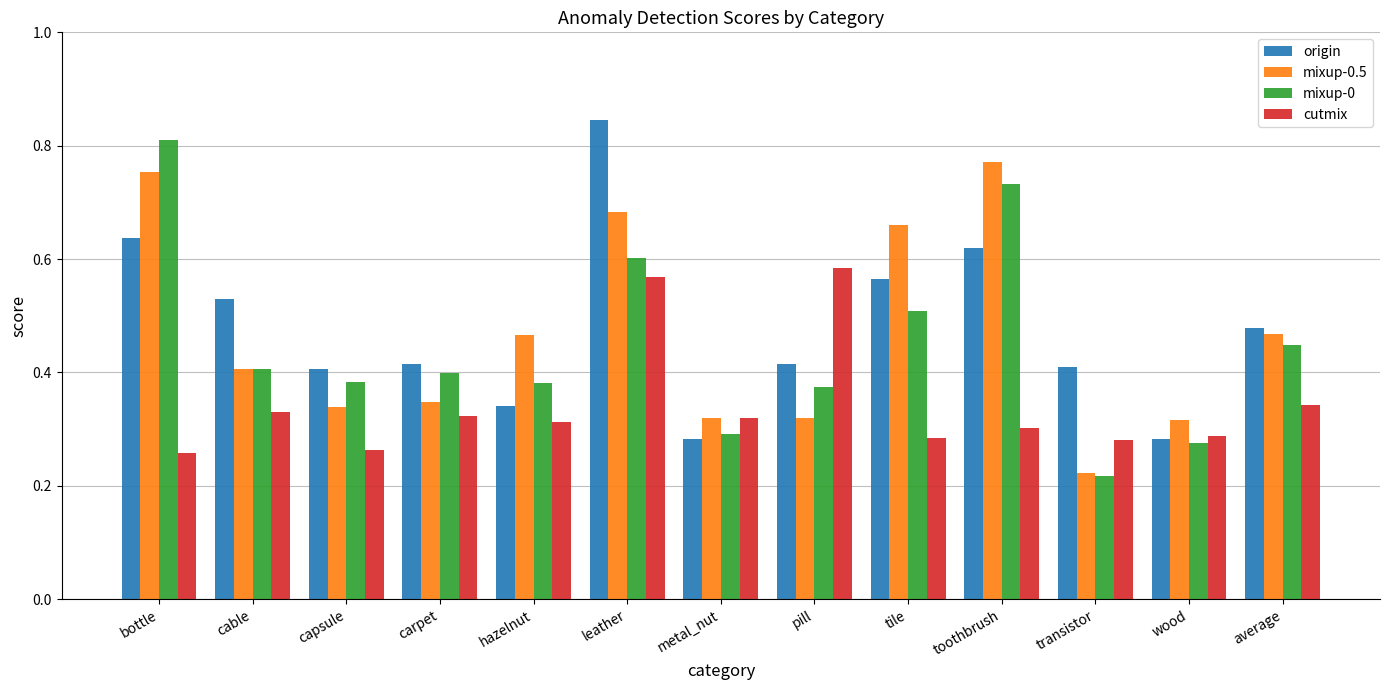

Between carpet and leather, which series saw the biggest shift?

origin